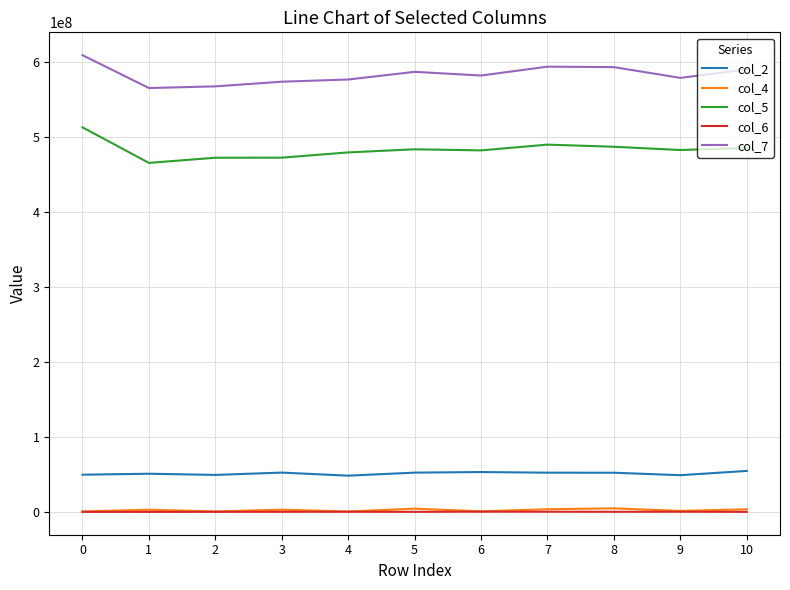

True or false: col_2 and col_5 cross at least once.

False